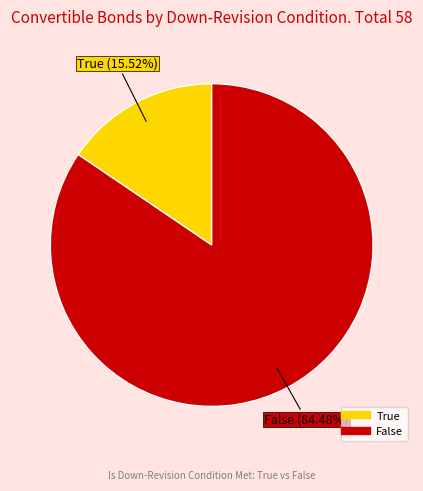

Count the number of slices in the pie.

2